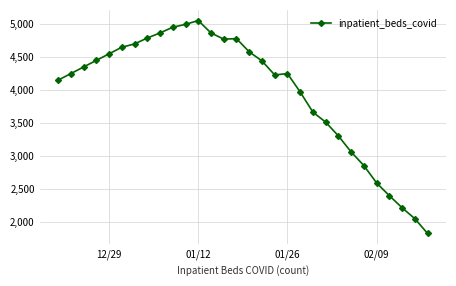

How many values are below 4350?

15